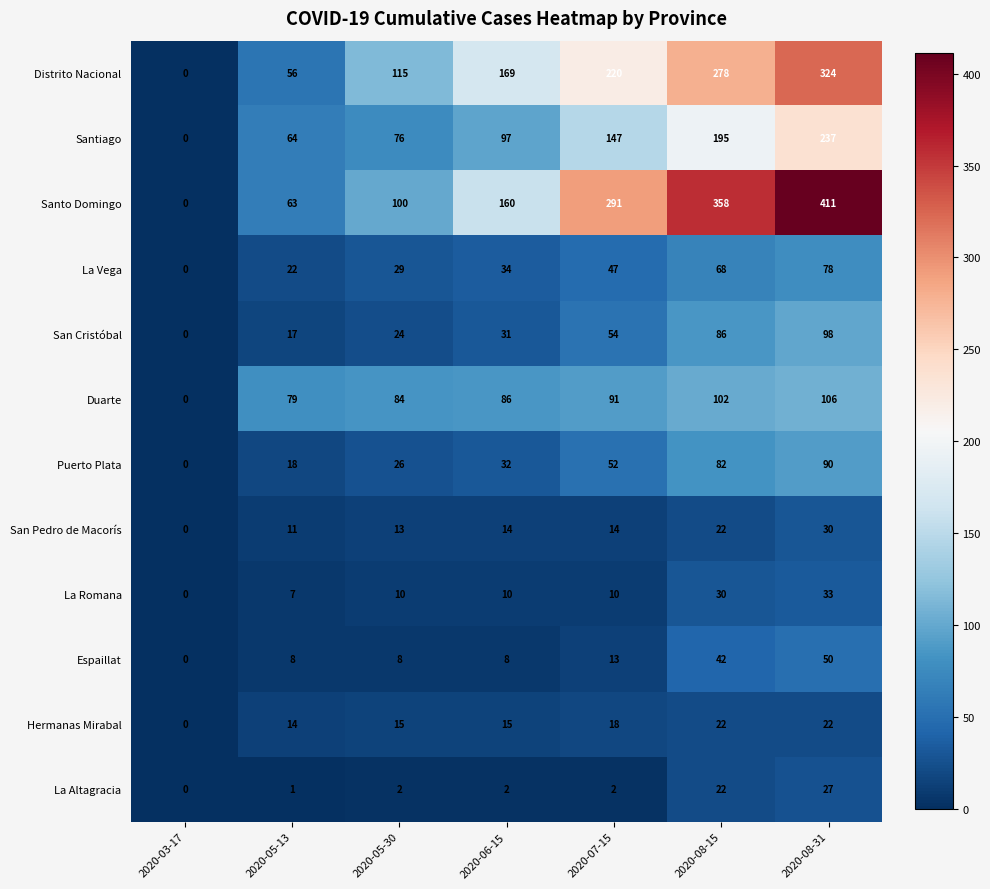

Rank the series at 2020-07-15 from highest to lowest value.

Santo Domingo, Distrito Nacional, Santiago, Duarte, San Cristóbal, Puerto Plata, La Vega, Hermanas Mirabal, San Pedro de Macorís, Espaillat, La Romana, La Altagracia